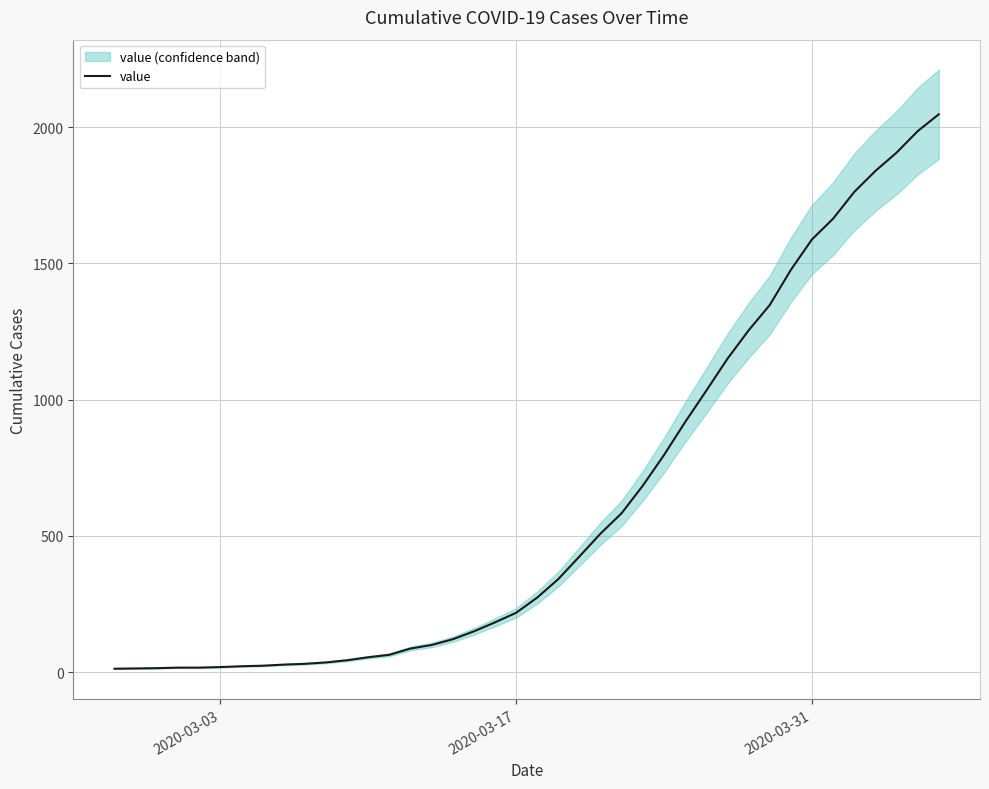

What is the highest value of the value series?

2047